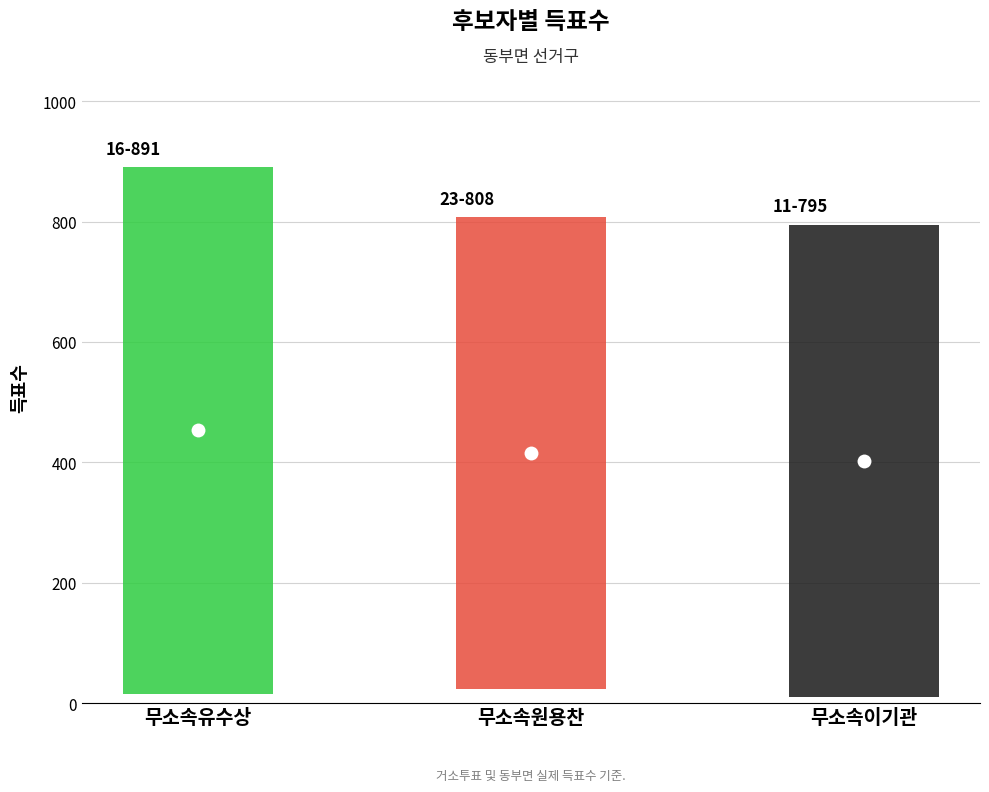

What is the difference between the 거소투표 values at 무소속이기관 and 무소속원용찬?

12